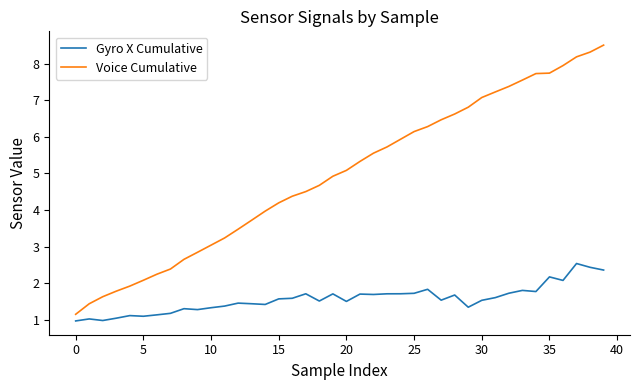

True or false: Gyro X Cumulative and Voice Cumulative cross at least once.

False